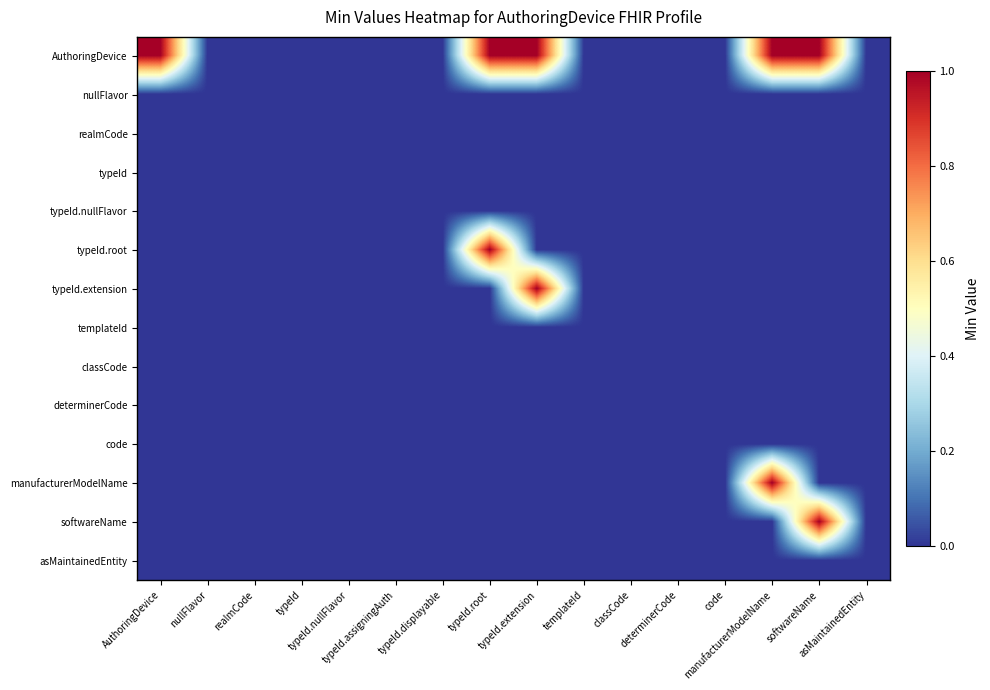

At how many categories does at least one series exceed 0?

5